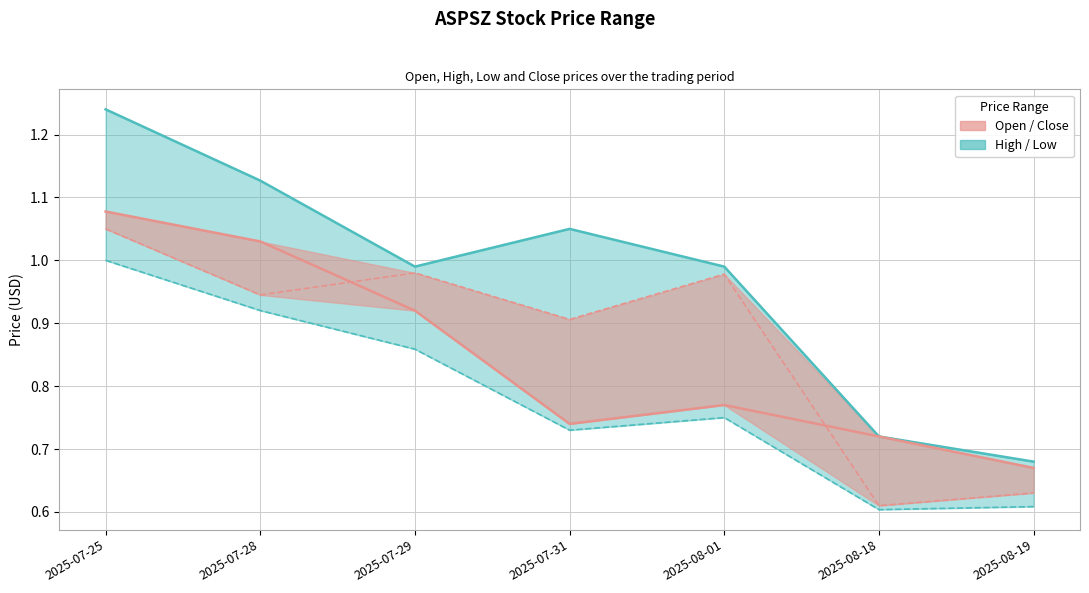

Which has a higher value, 2025-07-25 or 2025-07-28?

2025-07-25